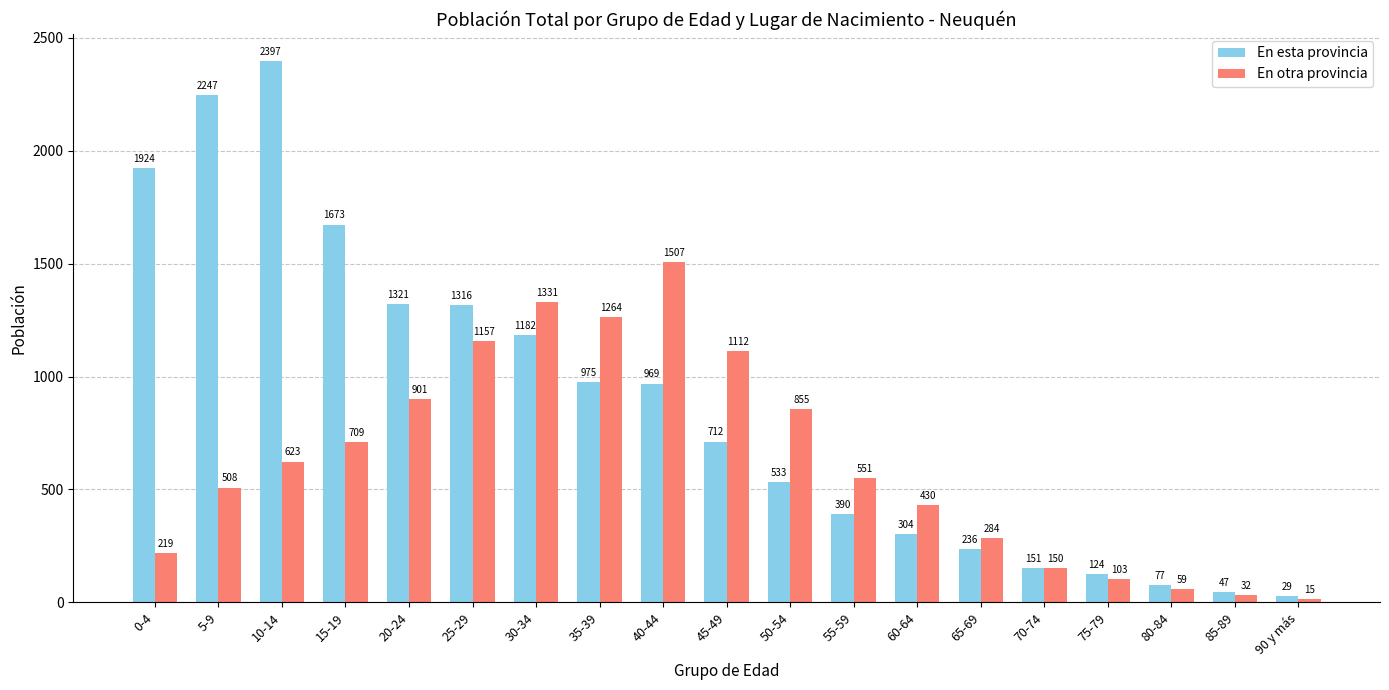

What is the average value of the En otra provincia series?

622